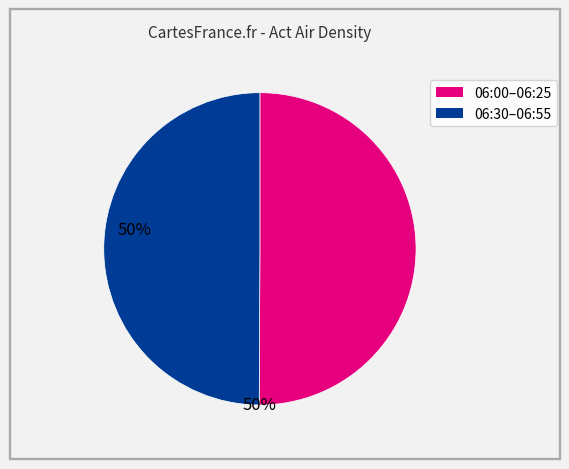

How many segments does this pie chart have?

2